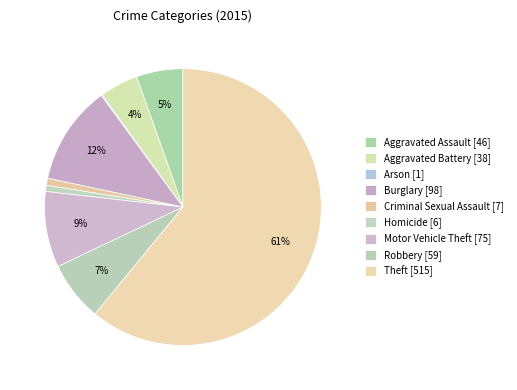

What is the majority slice?

Theft